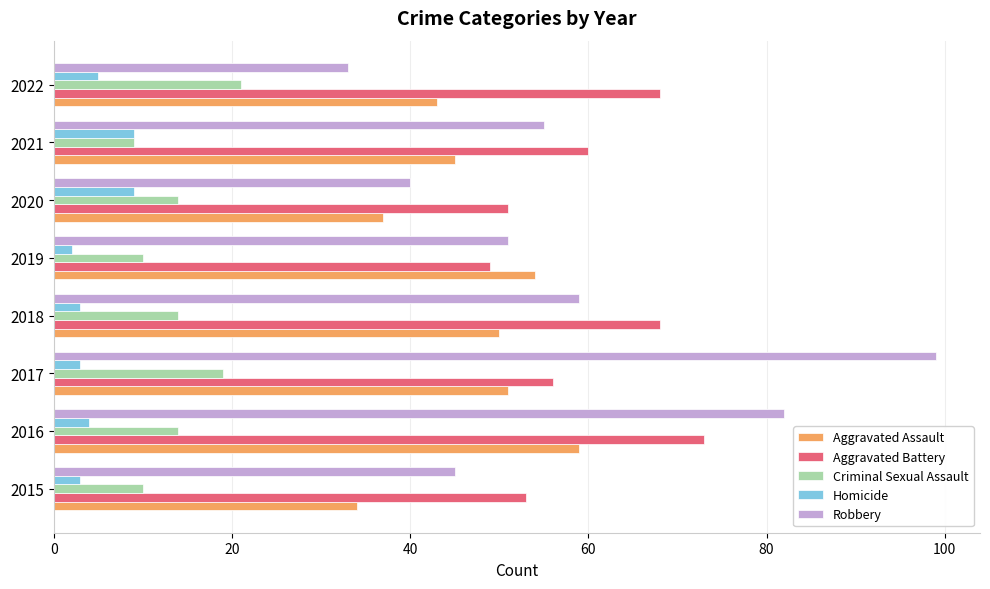

Which series has the largest total across all categories?

Aggravated Battery